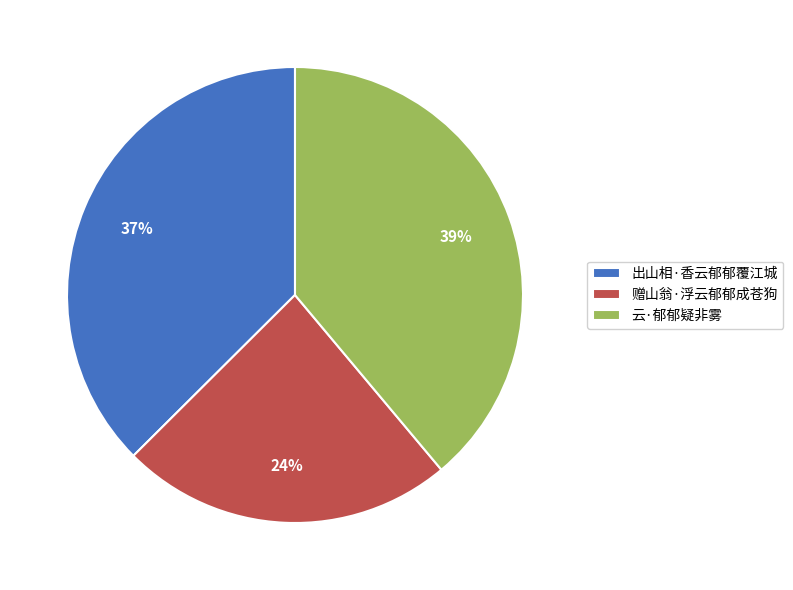

To the nearest percent, what is the average slice percentage?

33%